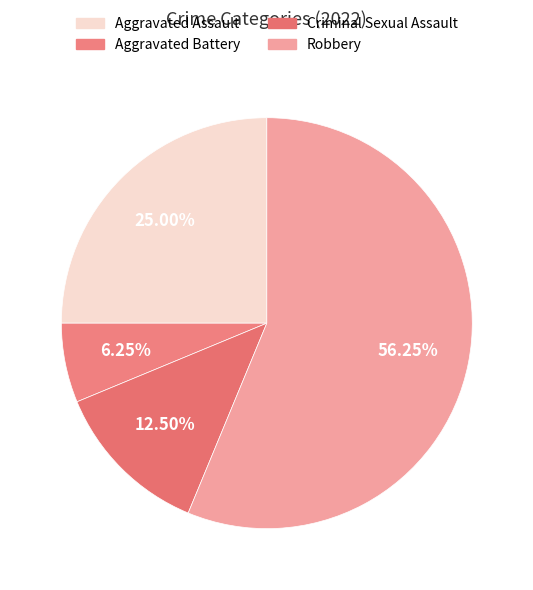

To the nearest percent, what is the difference between the Robbery and Criminal Sexual Assault slice percentages?

44%